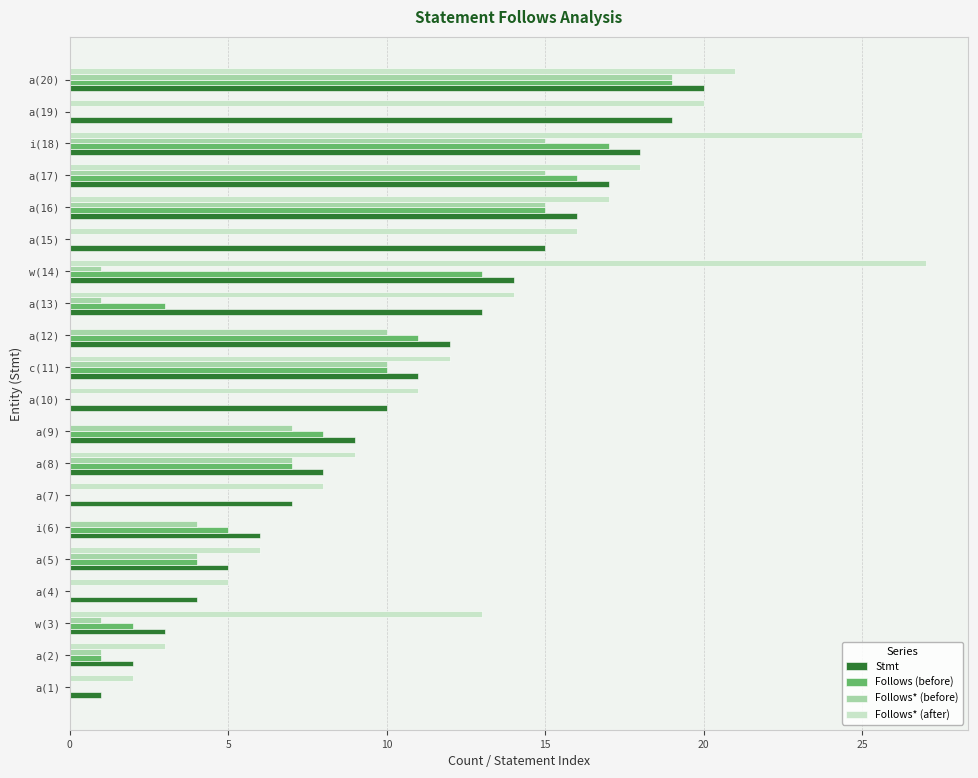

Is it true that Follows (before) equals 0 at a(1)?

True